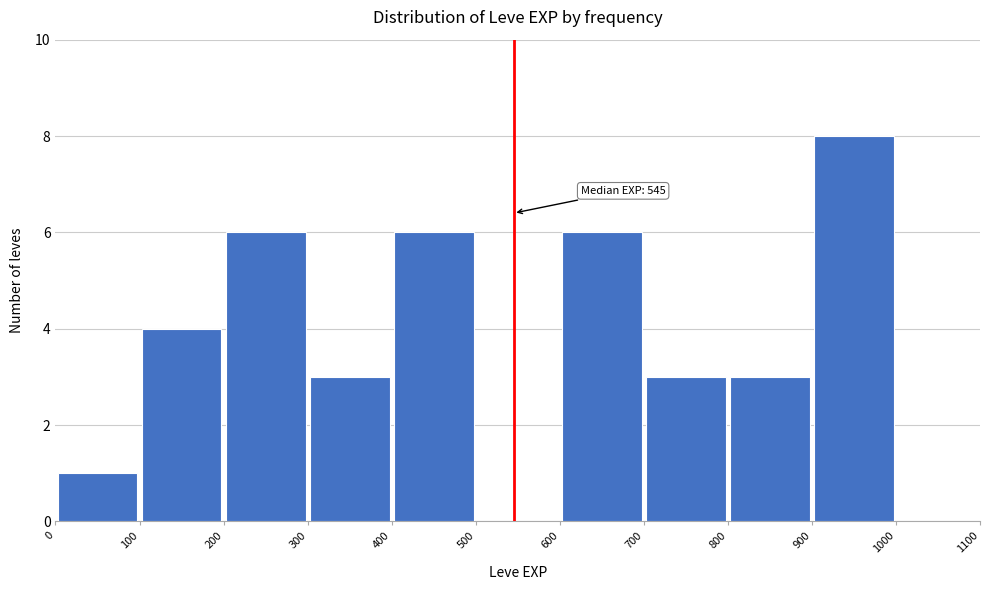

Which range on the x-axis has the tallest bar?

900 to 1000